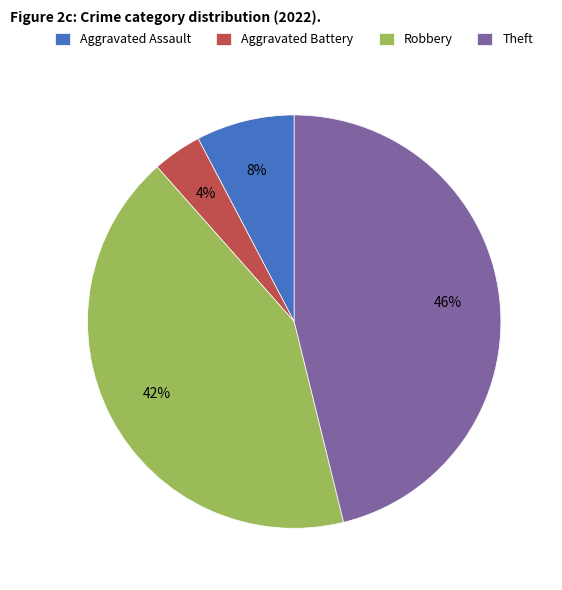

How many segments does this pie chart have?

4